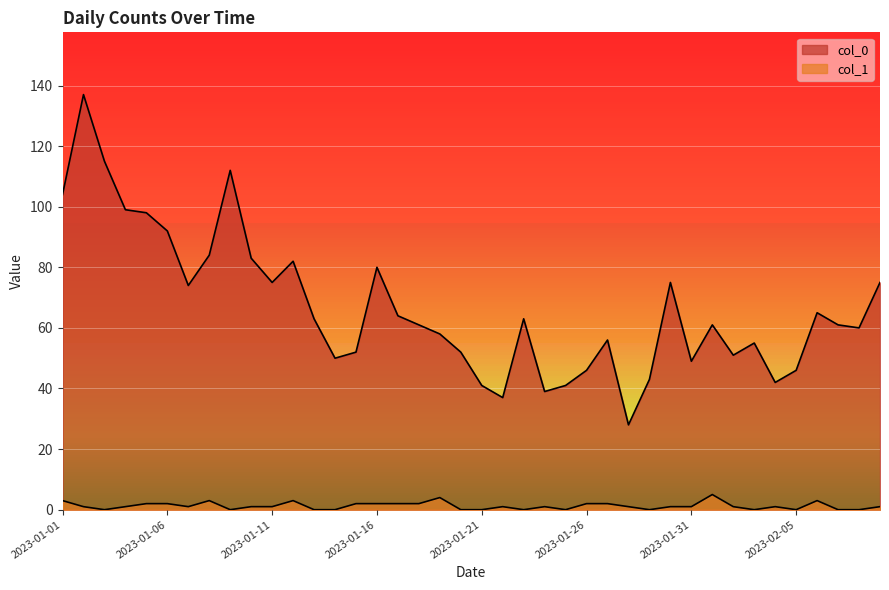

Count the col_1 values in the range 0 to 2.

34